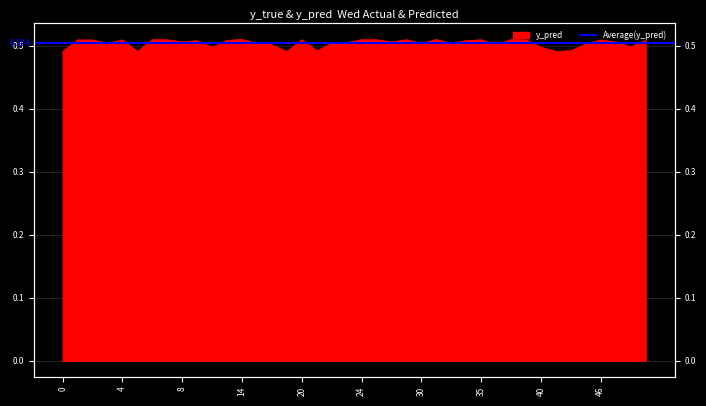

True or false: the data has more than 0 interior local peaks.

True